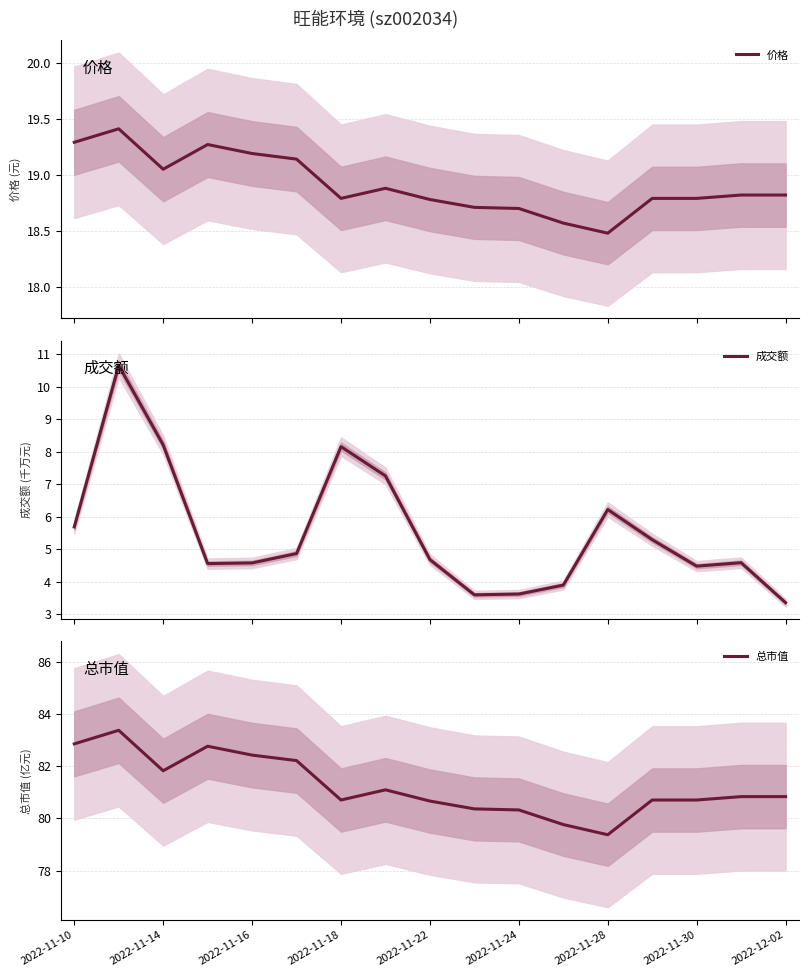

The value of 总市值 at 2022-11-22 is 80.7. True or false?

True